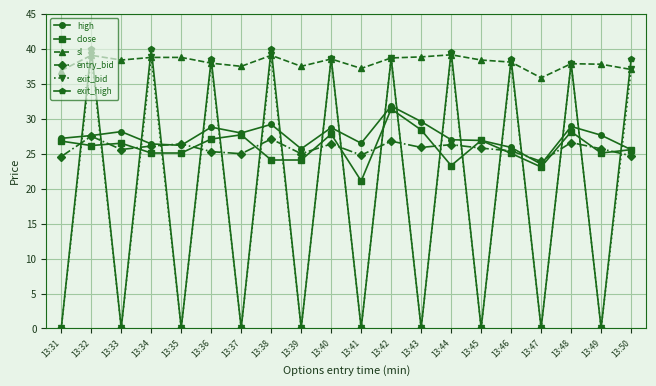

At which category is the sum across all series the highest?

13:42